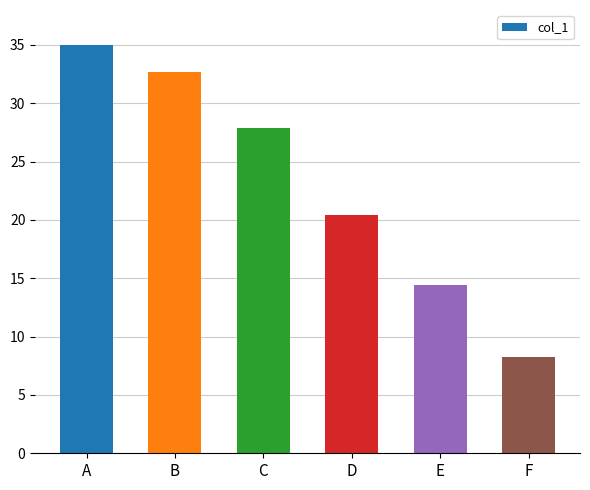

Count the number of categories in the chart.

6